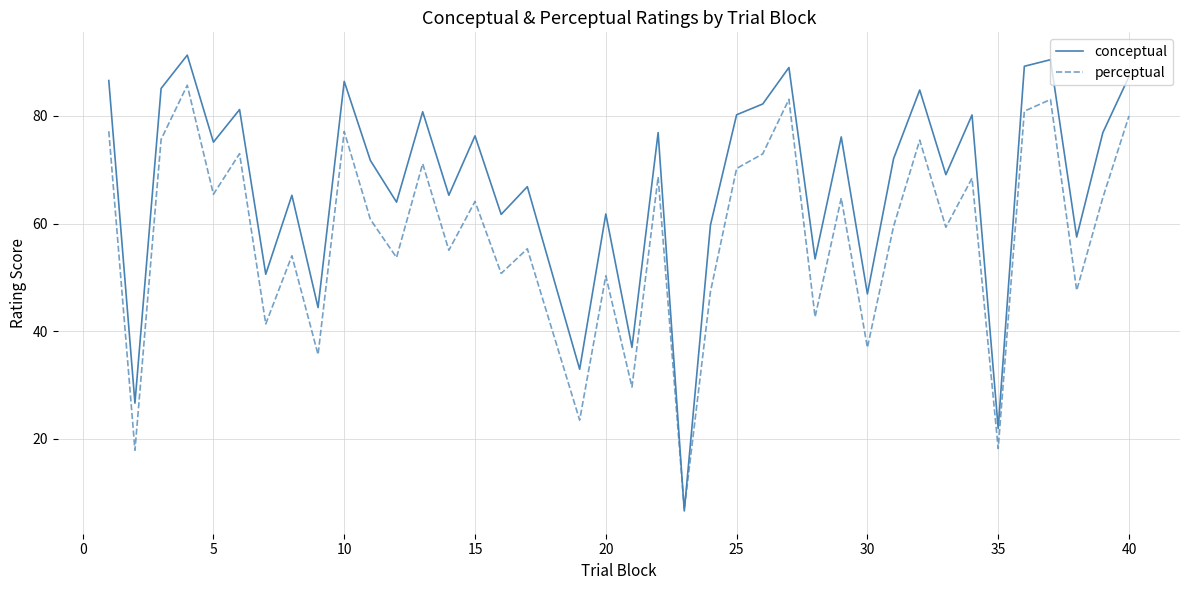

What is the average value of the perceptual series?

57.6